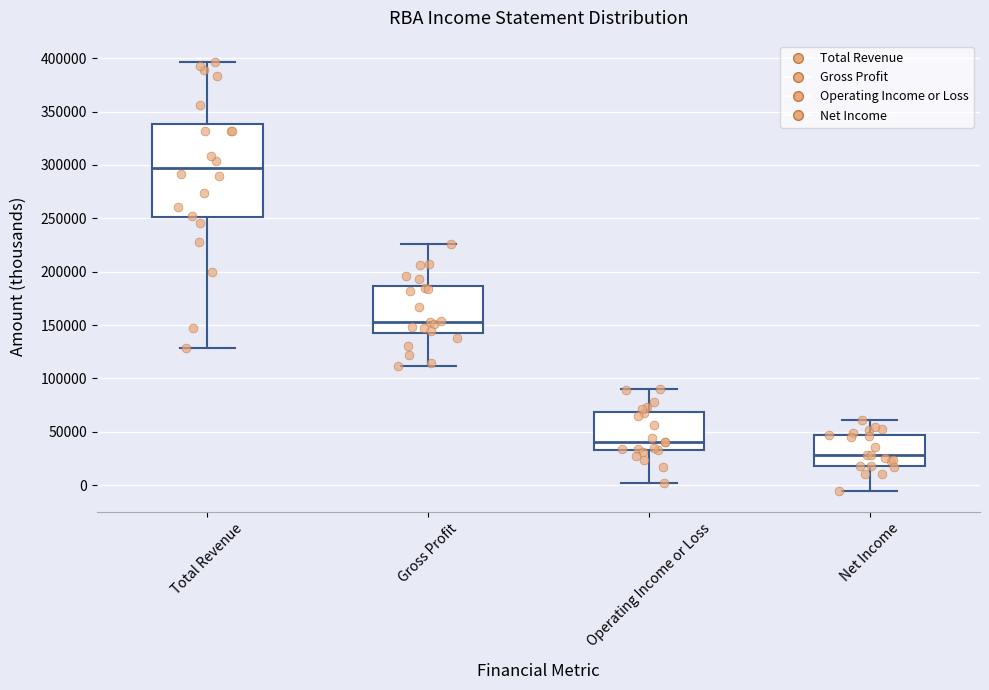

Reading left to right, transcribe this box plot: for each box, give where its median line is, the range the box spans, and where its two whiskers end, as read against the y-axis. The values are not printed on the chart, so give them approximately, as read against the axis.

Total Revenue: median 300000, box 250000 to 340000, whiskers 130000 to 395000
Gross Profit: median 155000, box 145000 to 185000, whiskers 110000 to 225000
Operating Income or Loss: median 40000, box 30000 to 70000, whiskers 0 to 90000
Net Income: median 30000, box 20000 to 45000, whiskers -5000 to 60000